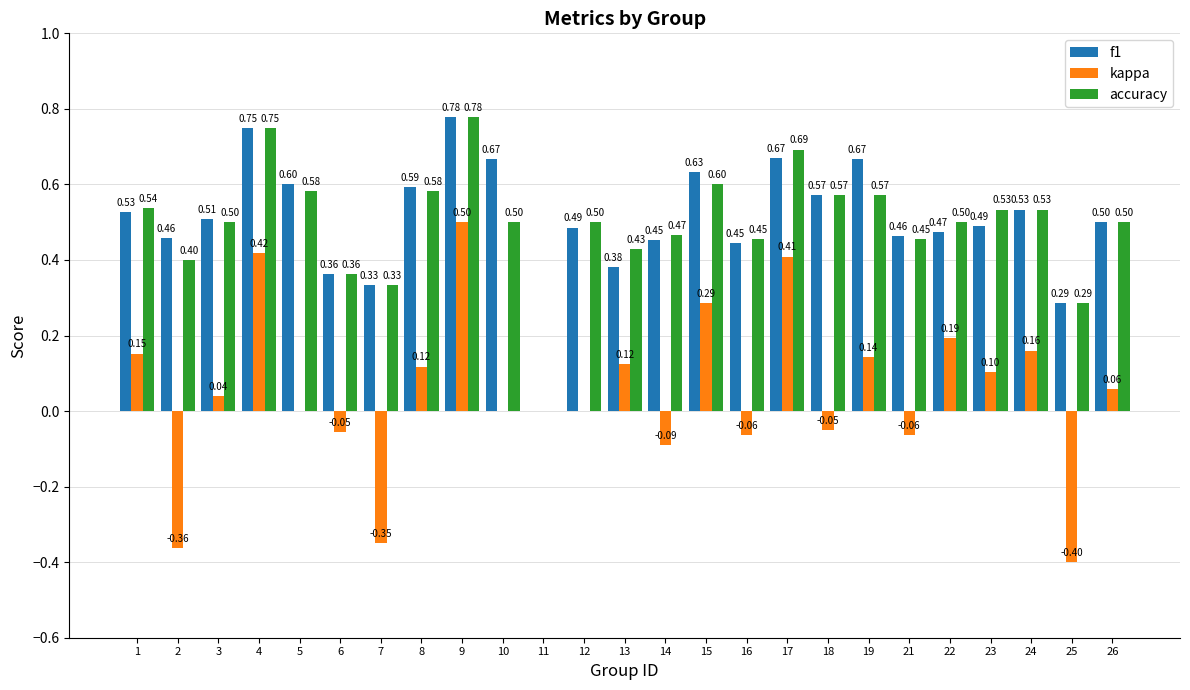

What is the difference between the f1 values at 9 and 13?

0.4